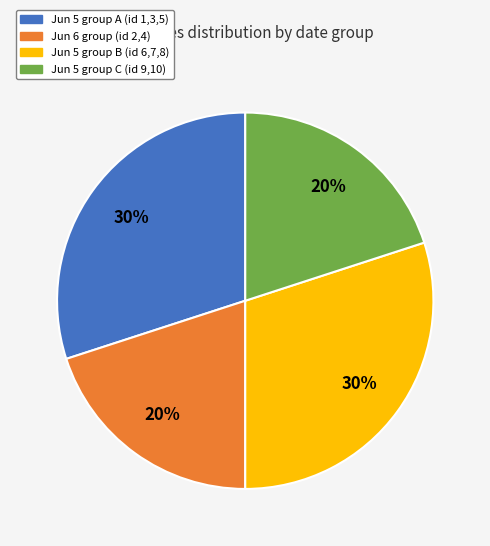

To the nearest percent, what is the average slice percentage?

25%